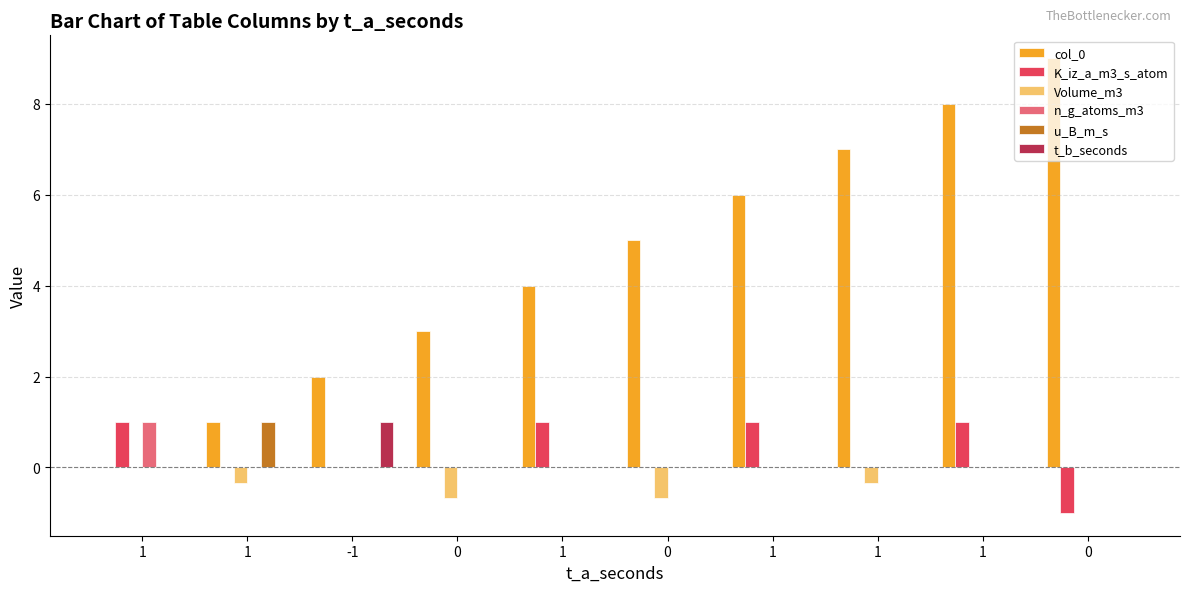

Which series has the largest total across all categories?

col_0